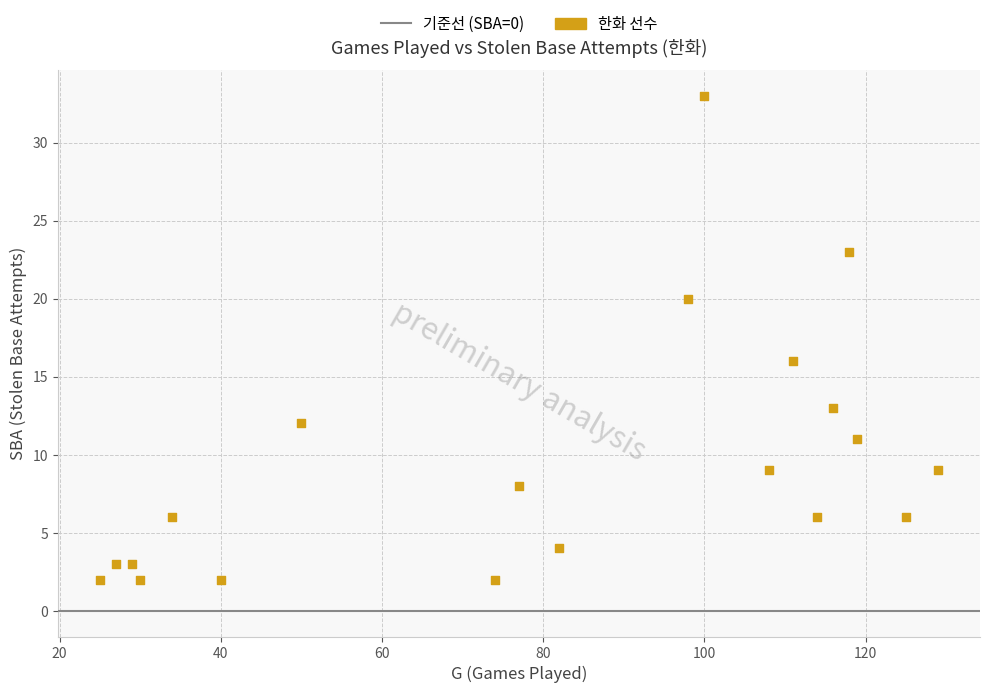

What is the range of X values (max minus min)?

104